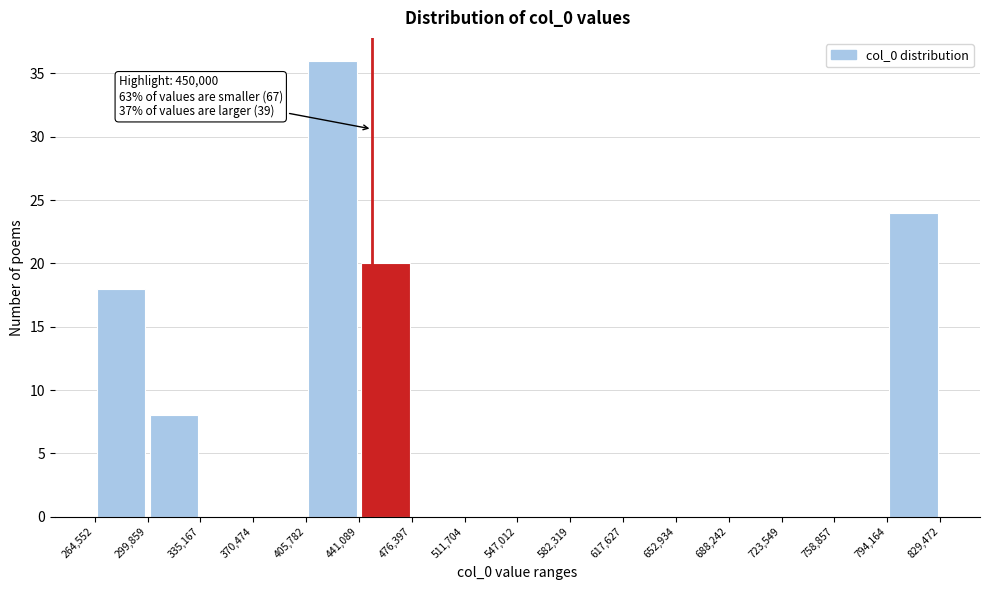

Over which range of the x-axis is the bar tallest?

405,782 to 441,089